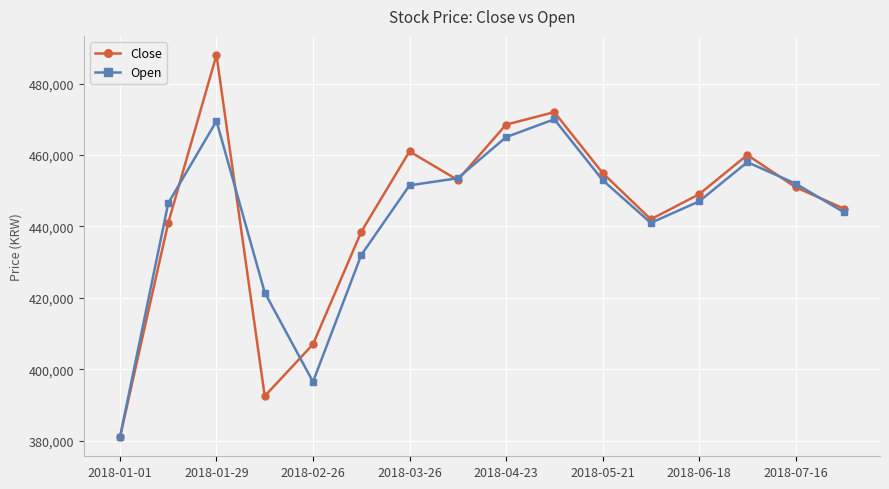

Which series has the widest spread of values?

Close